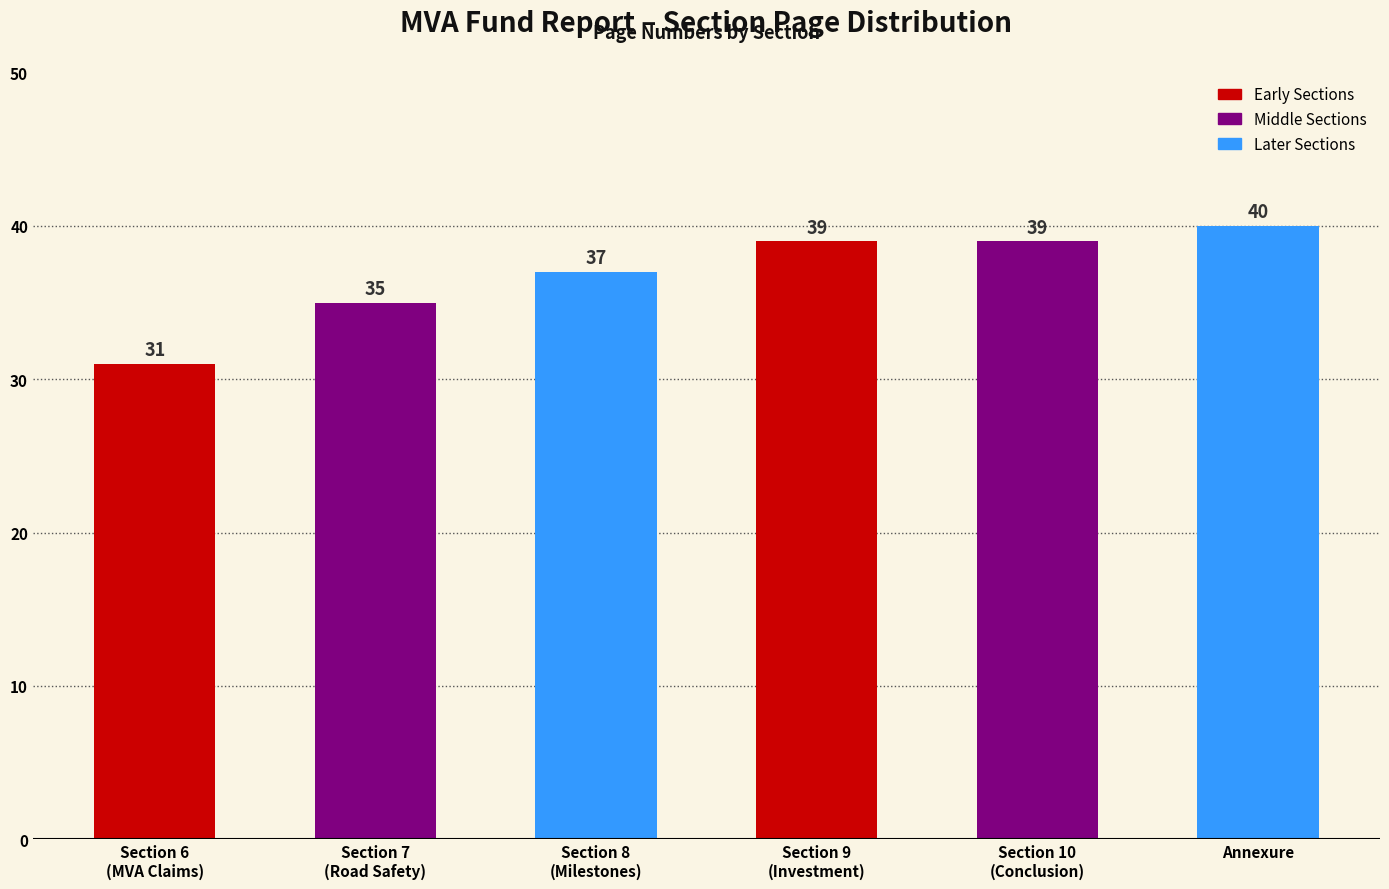

Reading left to right, what are all the values shown in this chart?

31	35	37	39	39	40